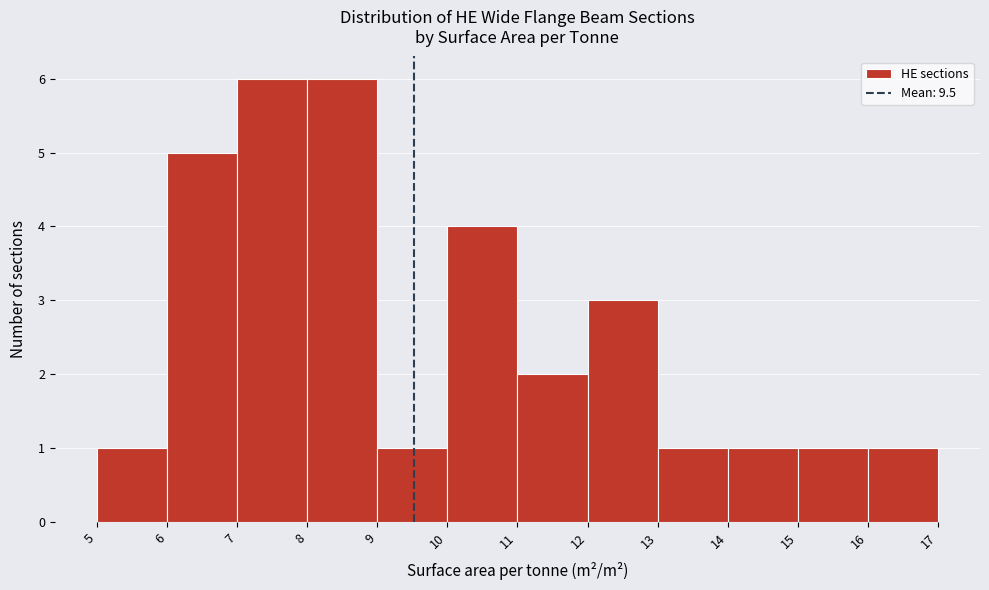

Reading left to right, list every bar in this chart as the range it spans on the x-axis followed by its height. The values are not printed on the chart, so give them approximately, as read against the axis.

5 to 6: 1
6 to 7: 5
7 to 8: 6
8 to 9: 6
9 to 10: 1
10 to 11: 4
11 to 12: 2
12 to 13: 3
13 to 14: 1
14 to 15: 1
15 to 16: 1
16 to 17: 1